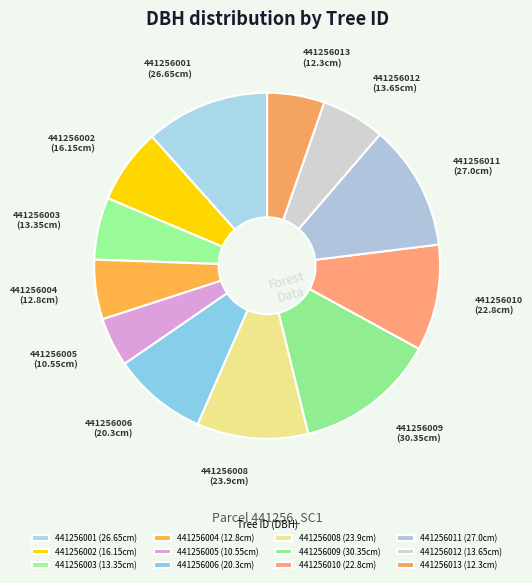

What is the smallest slice in the pie chart?

441256005